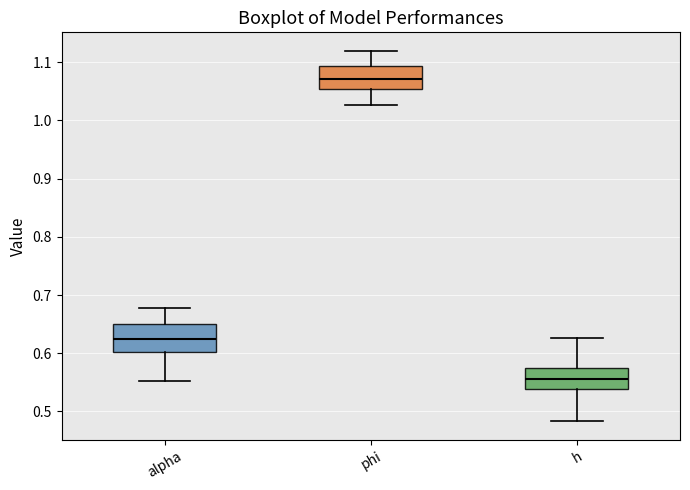

Which box's median line is the highest?

phi